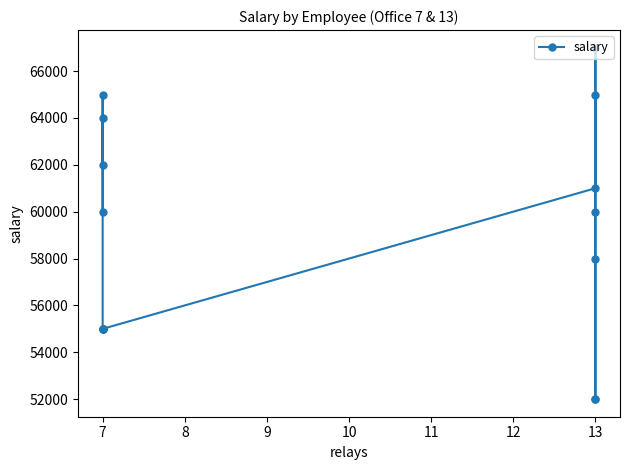

At which category does the data reach its first local peak?

7